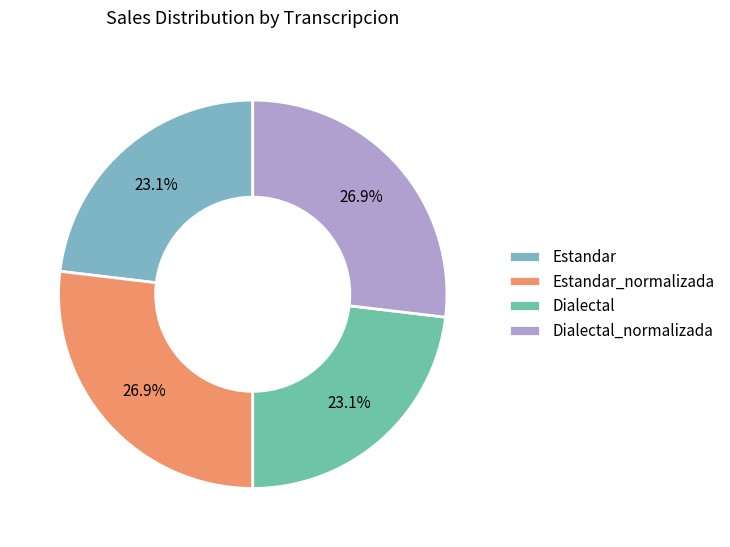

What percentage is the Estandar_normalizada slice, to the nearest percent?

27%